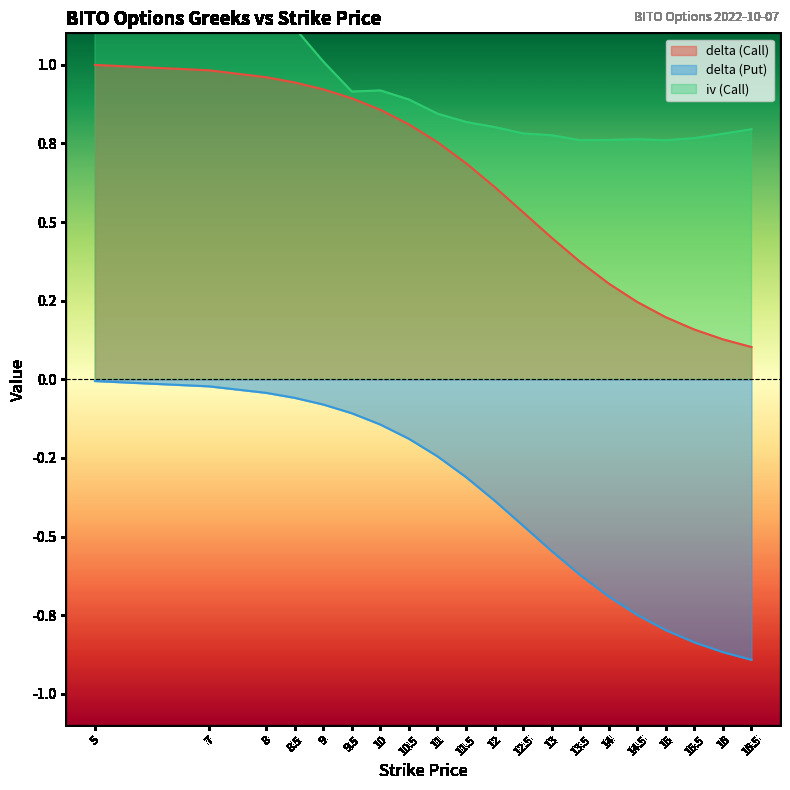

The delta (Call) series shows 0.8 at 11. True or false?

True